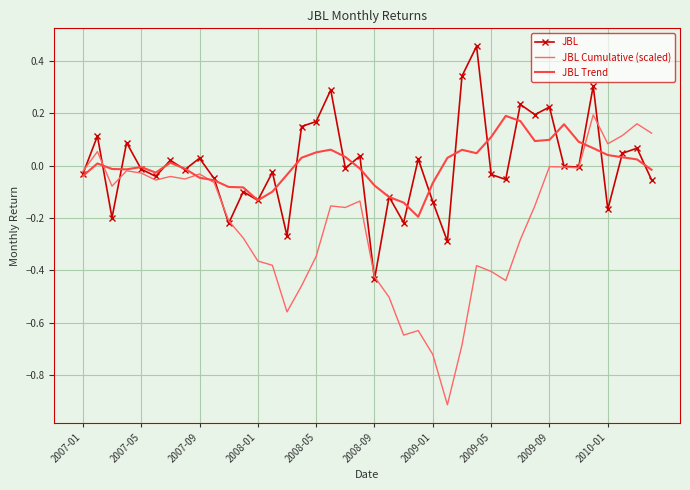

What is the smallest value displayed?

-0.9